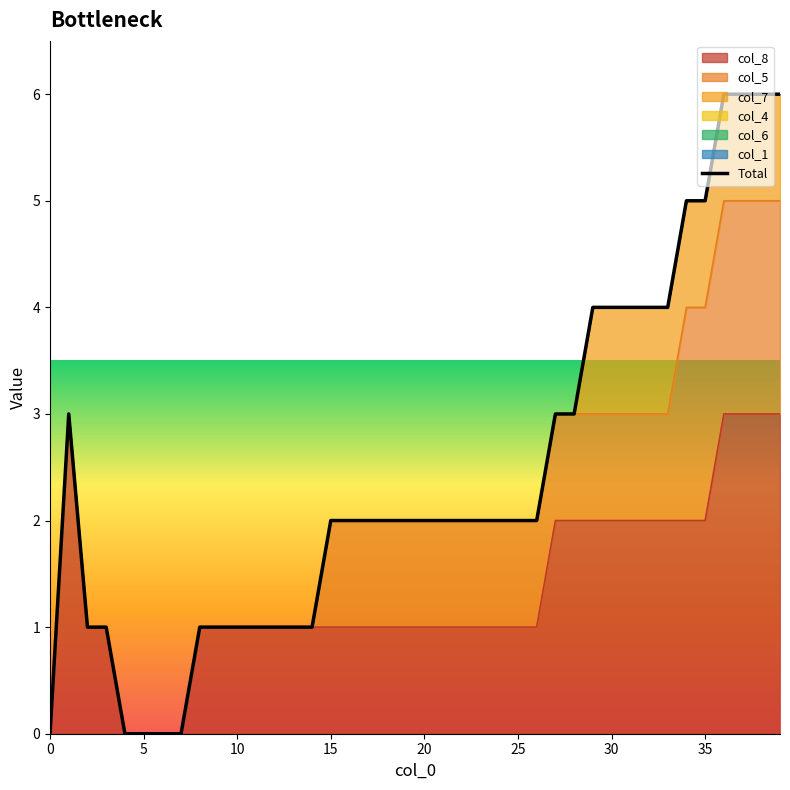

The chart shows a value of 11 at 38. True or false?

False